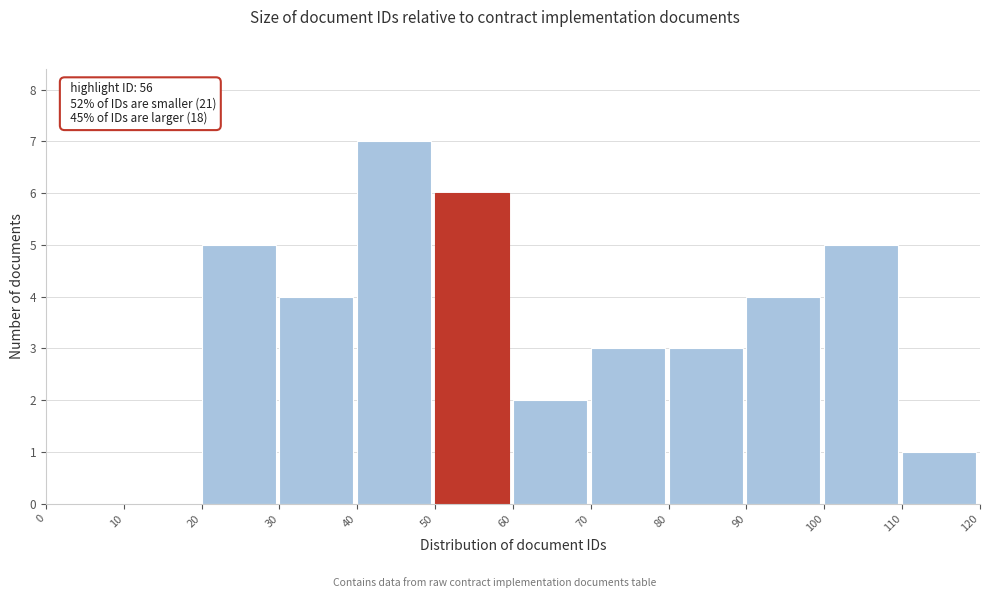

Over which range of the x-axis is the bar tallest?

40 to 50